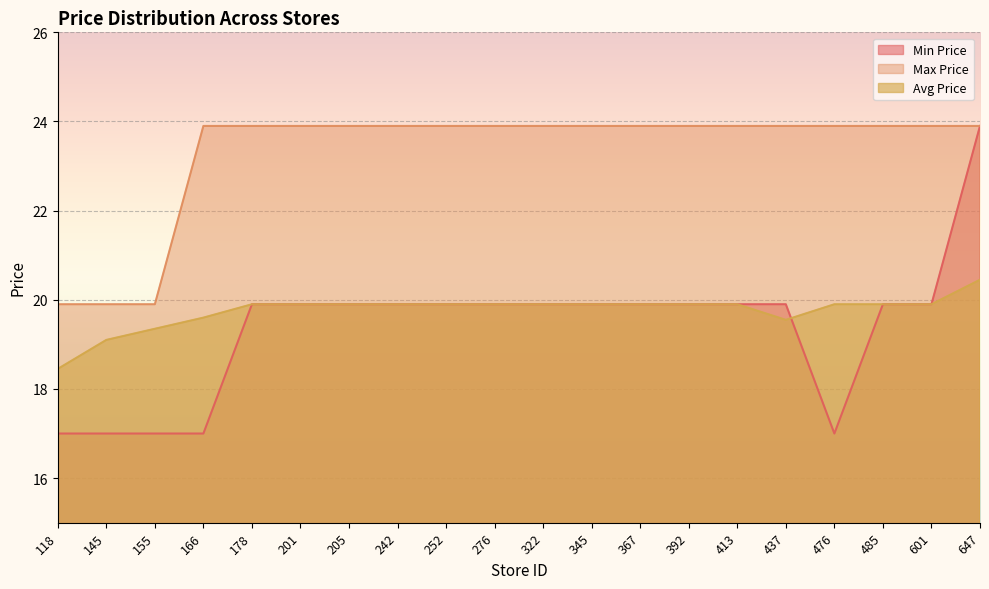

The Min Price series shows 28.5 at 252. True or false?

False